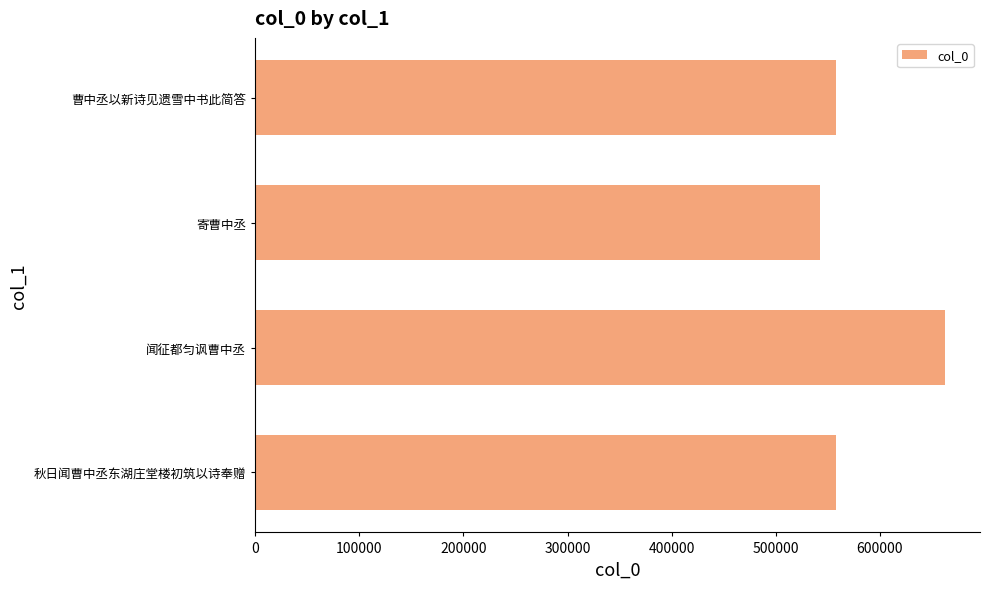

What is the sum of all values?

2320856